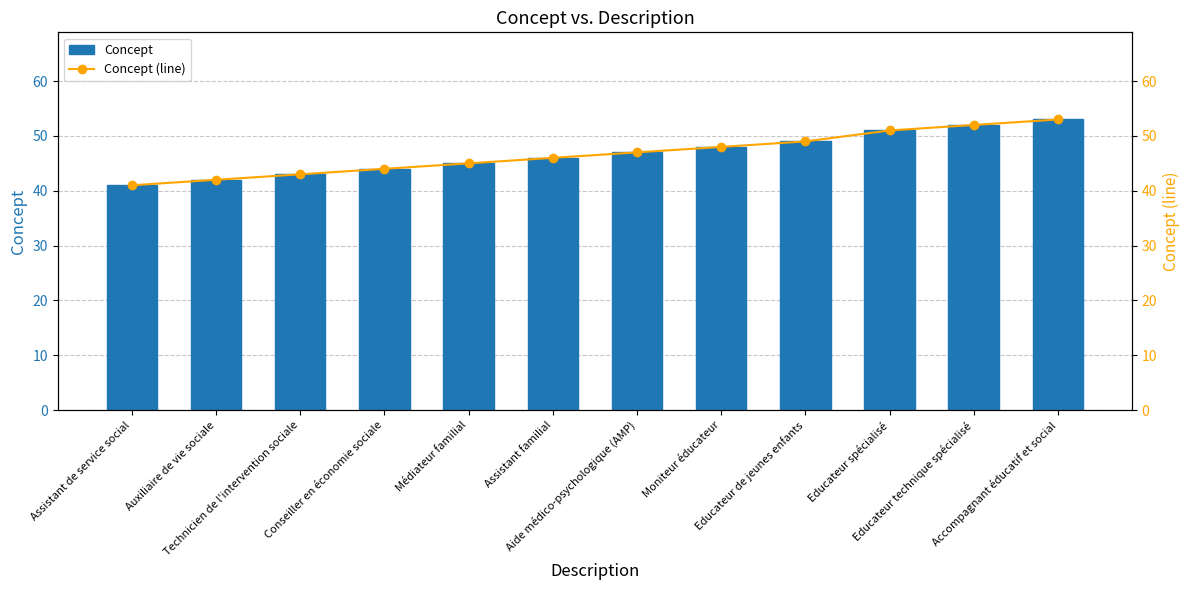

Are the bars grouped side by side (vs. stacked)?

Yes